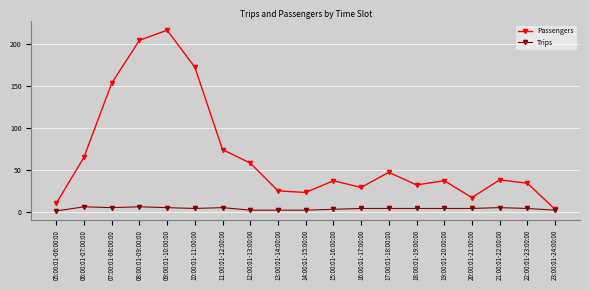

True or false: Passengers has a value of 52 at 21:00:01-22:00:00.

False